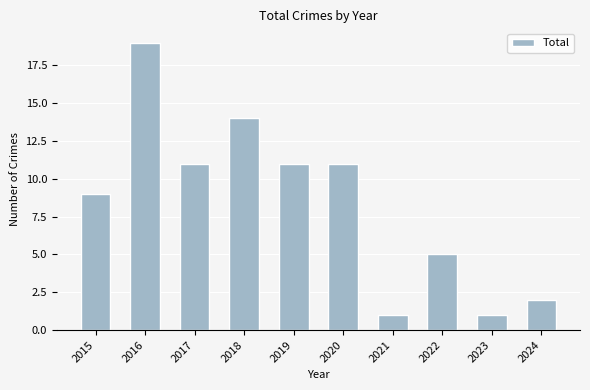

Which label corresponds to the largest value in the chart?

2016